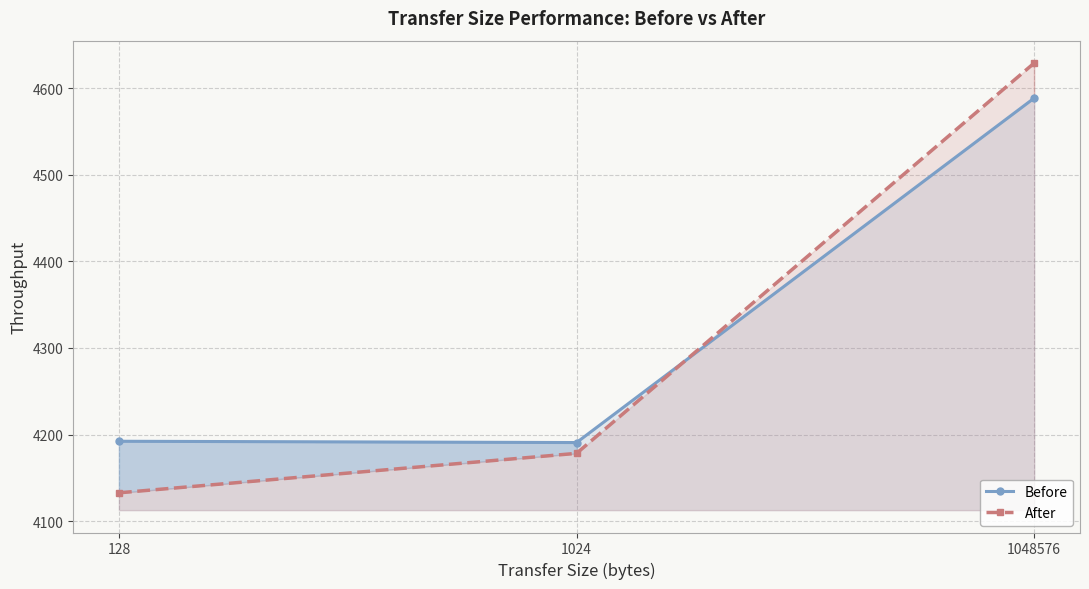

Which series has the widest spread of values?

After